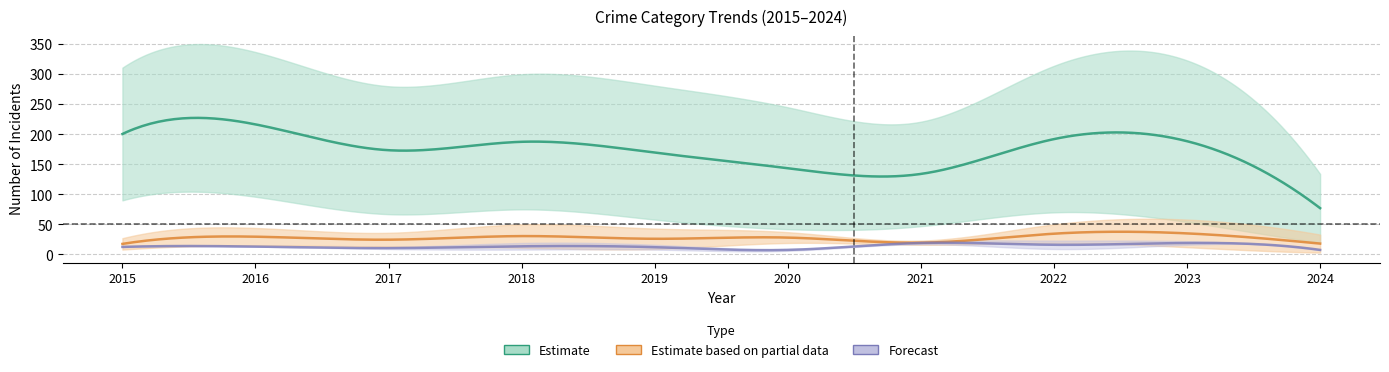

True or false: Burglary has a value of 109 at 2018.

False